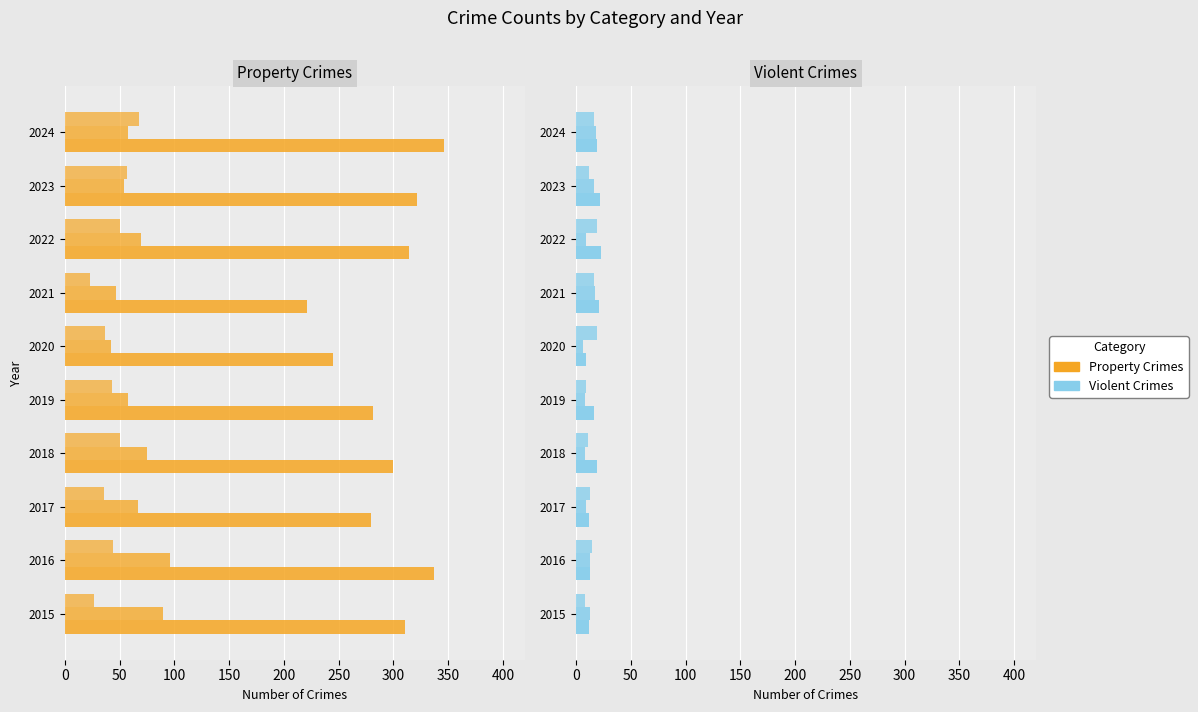

Are the bars grouped side by side (vs. stacked)?

Yes